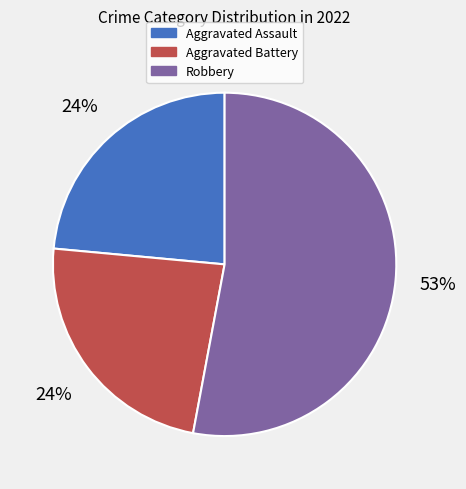

To the nearest percent, what is the average slice percentage?

33%